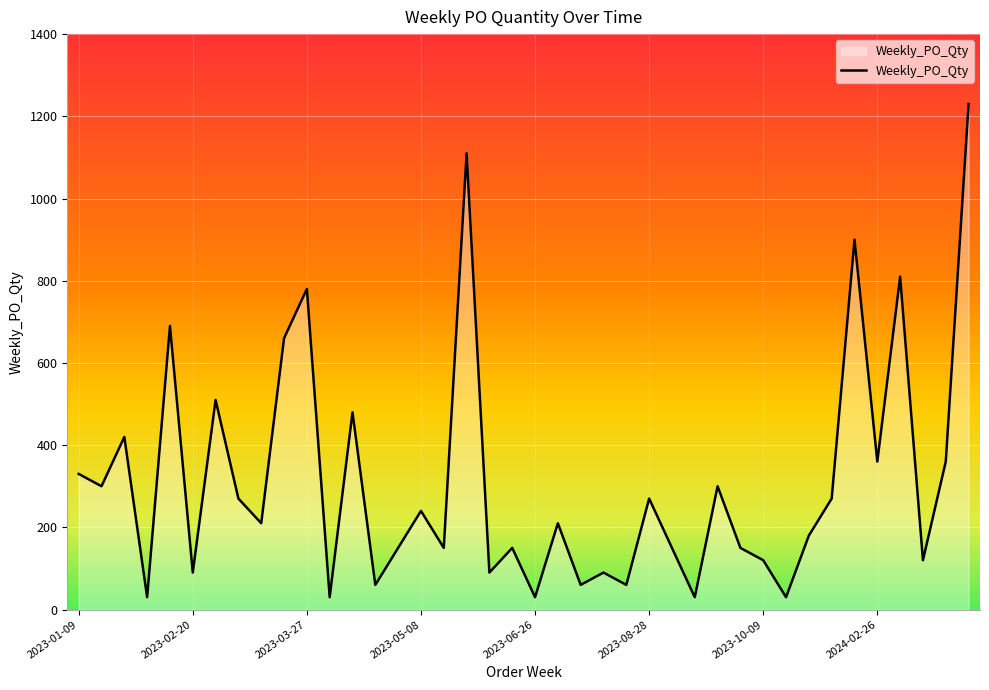

What is the difference between the maximum and minimum values?

1200